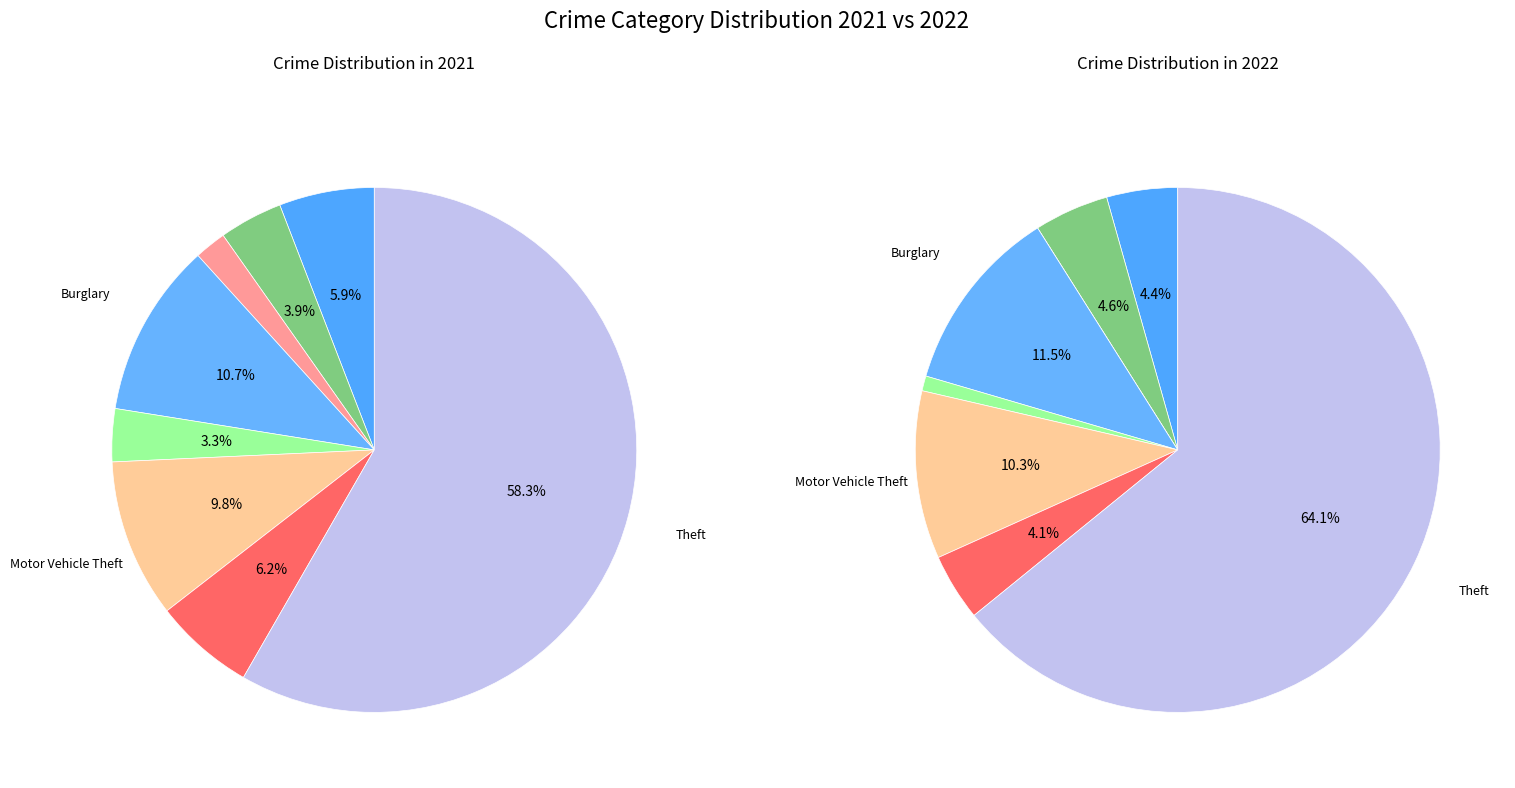

To the nearest percent, what is the combined percentage of 3 and 6?

17%